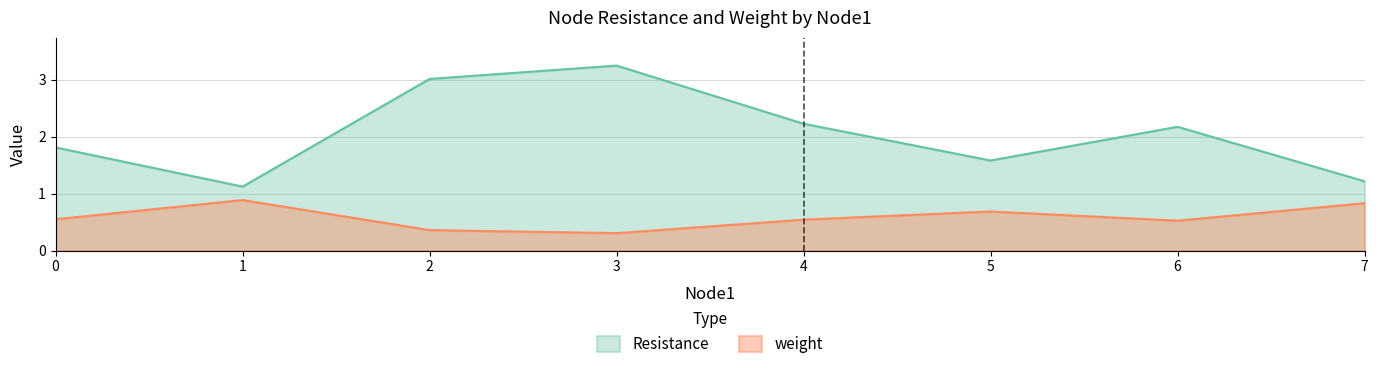

What is the difference between the maximum and minimum values in the Resistance series?

2.1